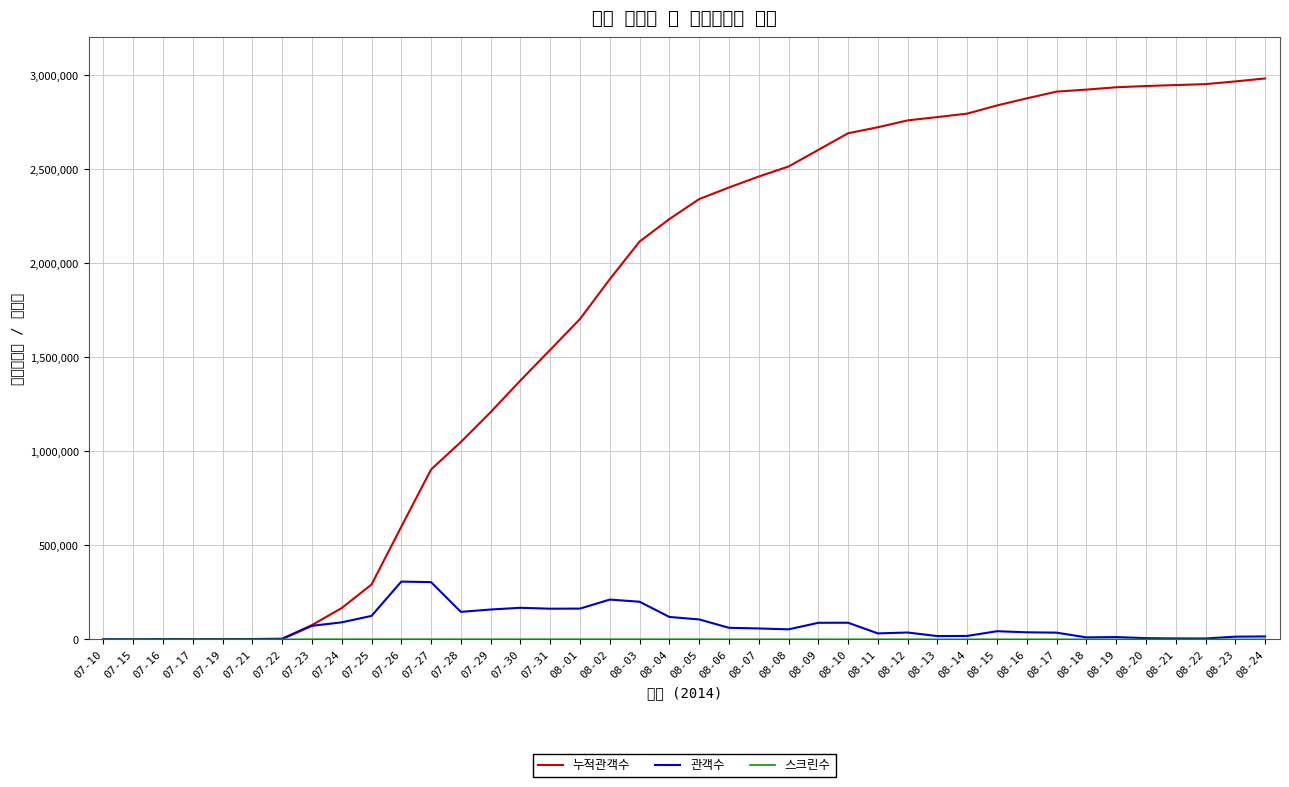

What is the label of the 27th point from the right?

07-29